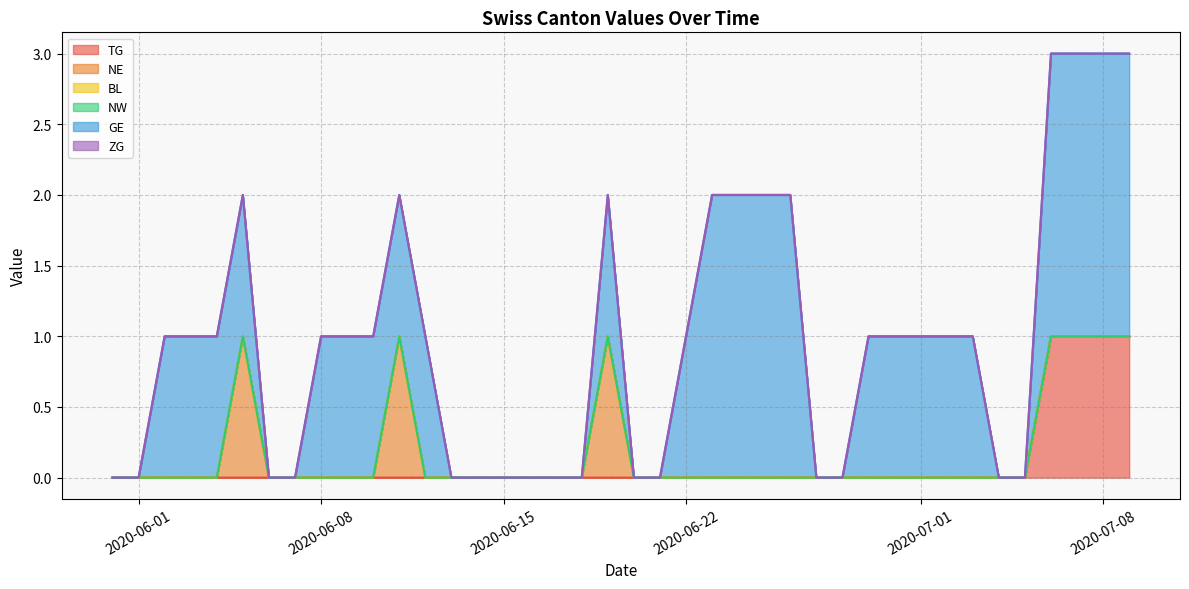

Does the chart display data point markers on the line(s)?

No